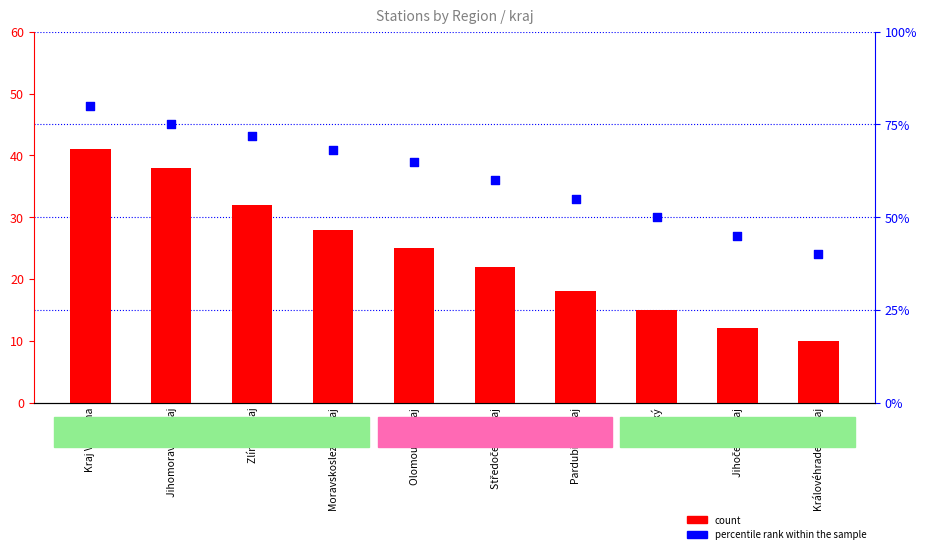

What are all the series names shown in the legend?

count, percentile rank within the sample